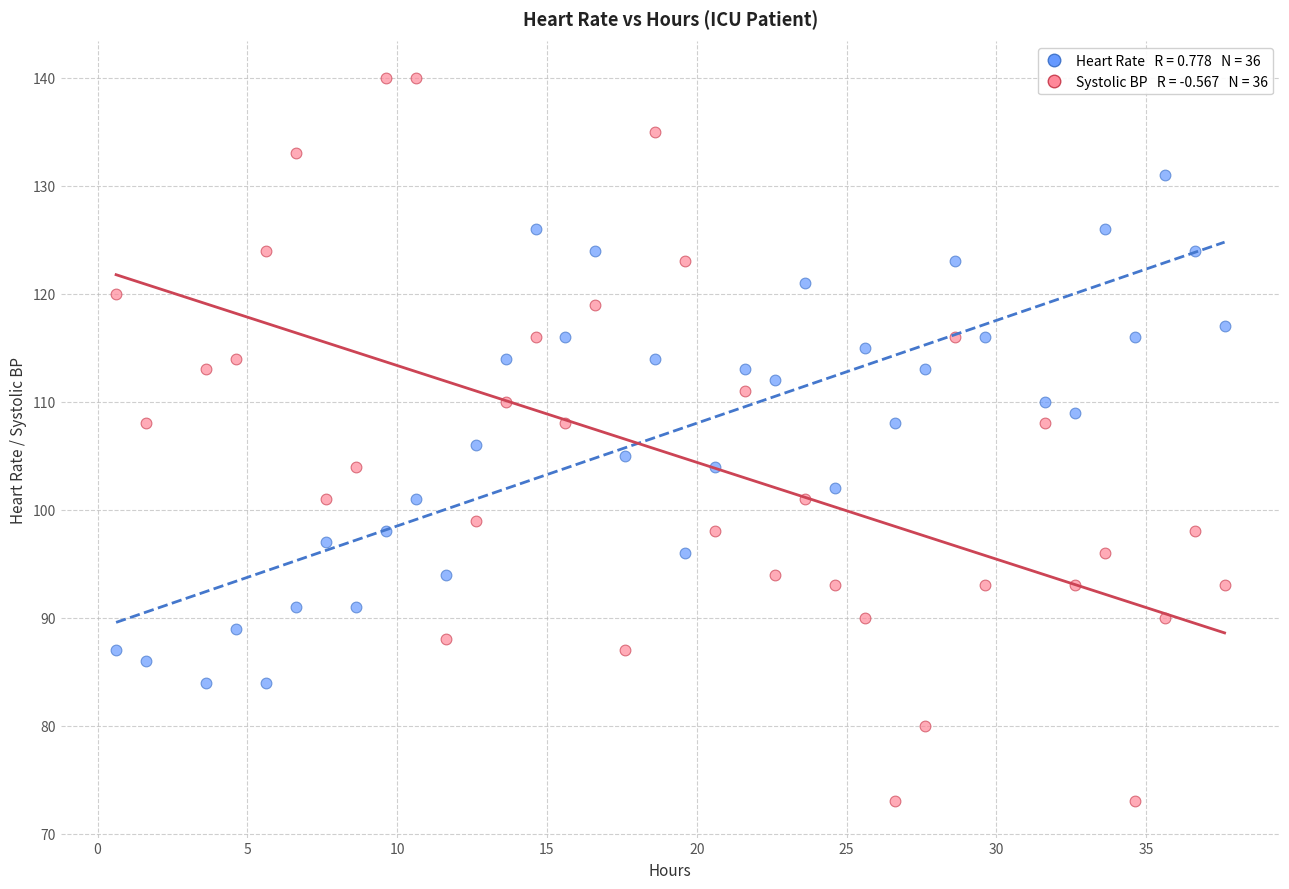

How many data points are displayed?

72